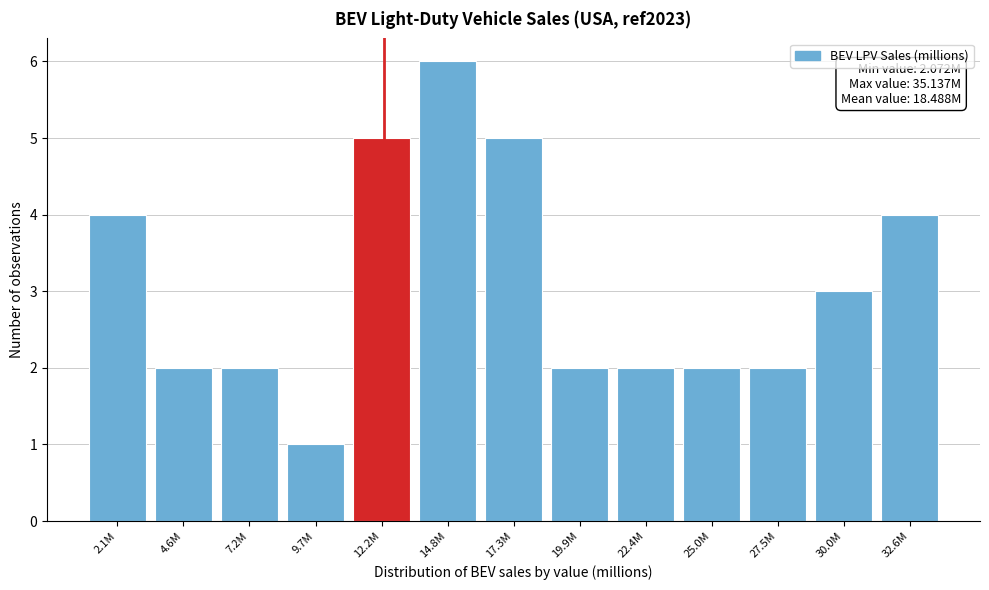

Reading left to right, what are all the values shown in this chart?

2.1M=4	4.6M=2	7.2M=2	9.7M=1	12.2M=5	14.8M=6	17.3M=5	19.9M=2	22.4M=2	25.0M=2	27.5M=2	30.0M=3	32.6M=4